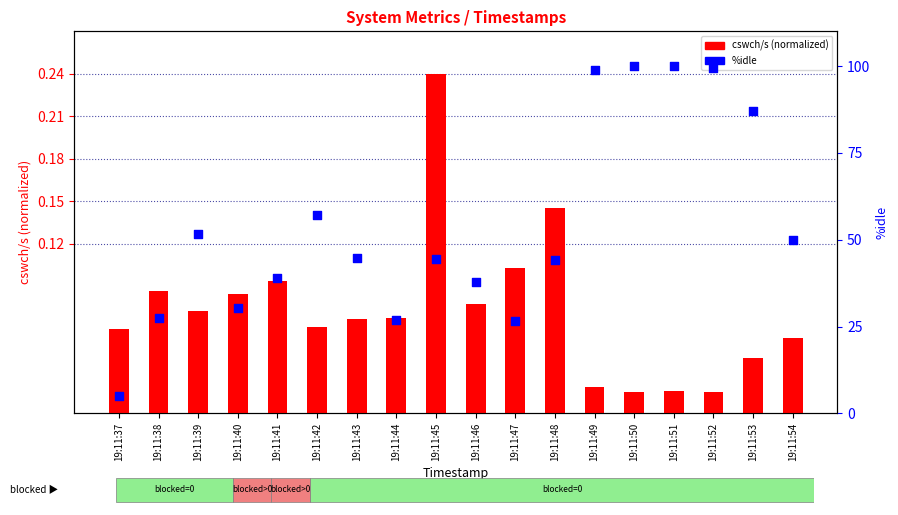

What are all the series names shown in the legend?

cswch/s (normalized), %idle